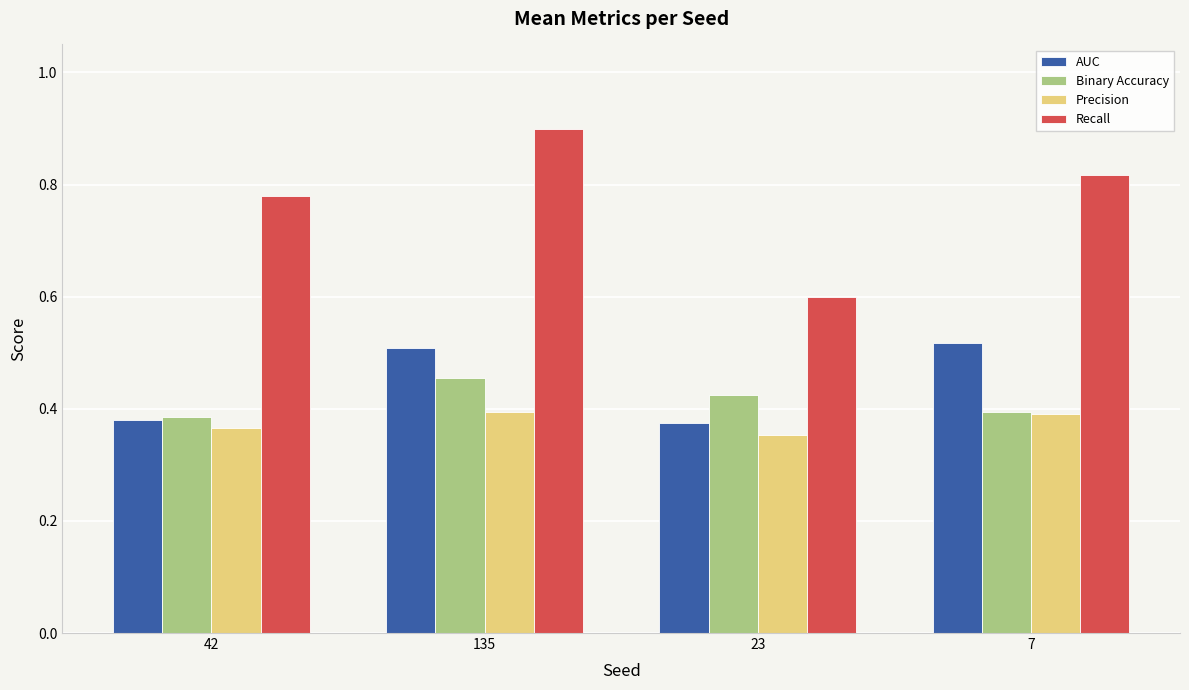

What is the lowest value of the Recall series?

0.6